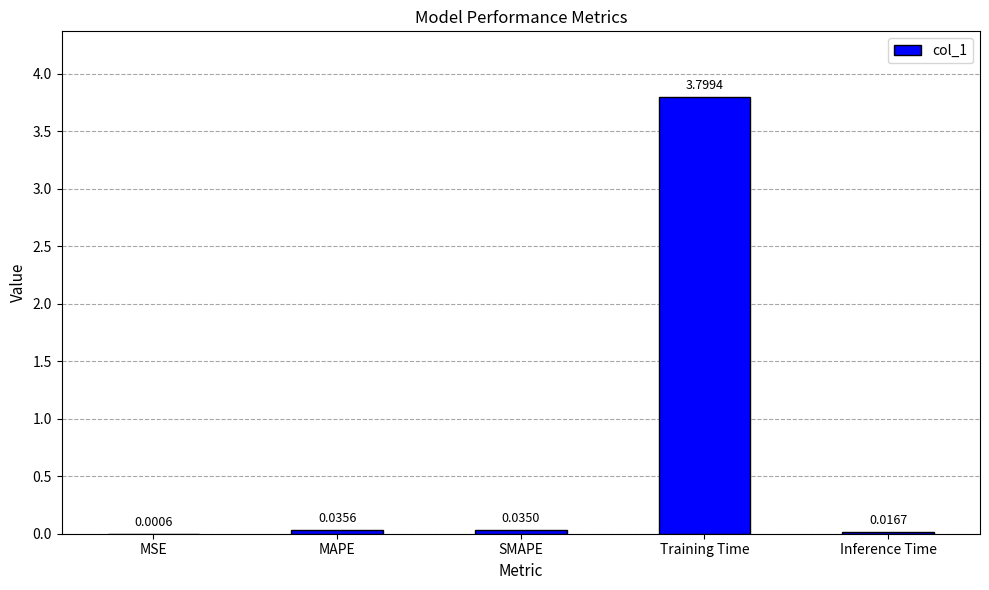

Which has a higher value, Inference Time or Training Time?

Training Time